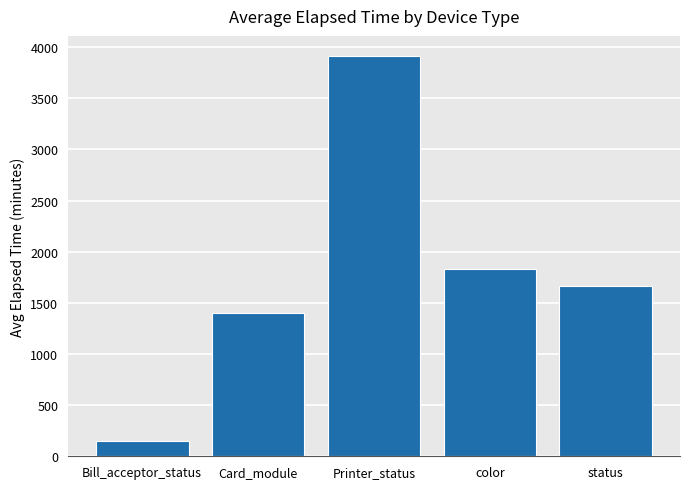

What is the smallest value displayed?

150.0